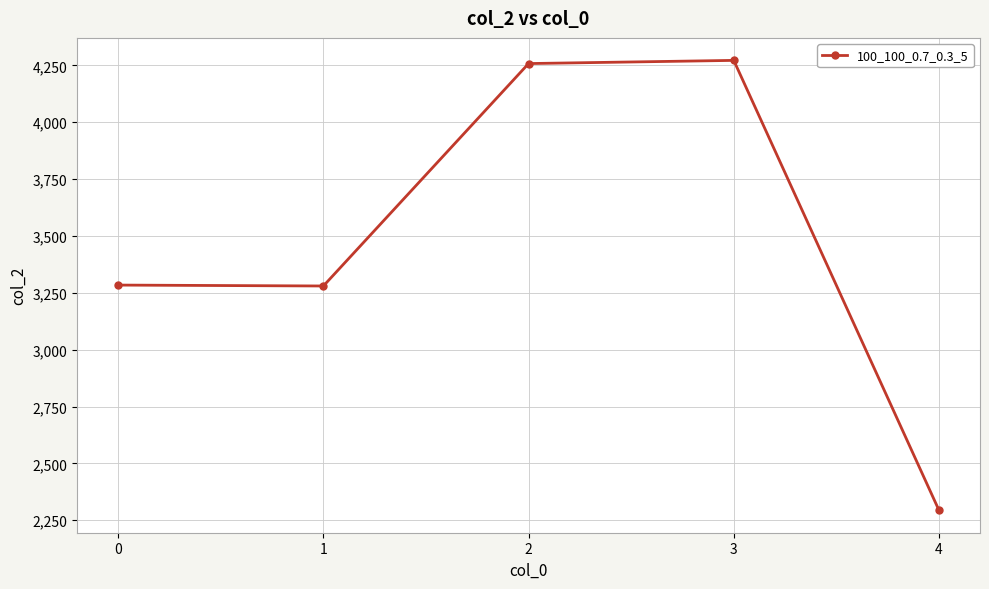

How many series are shown in this chart?

1